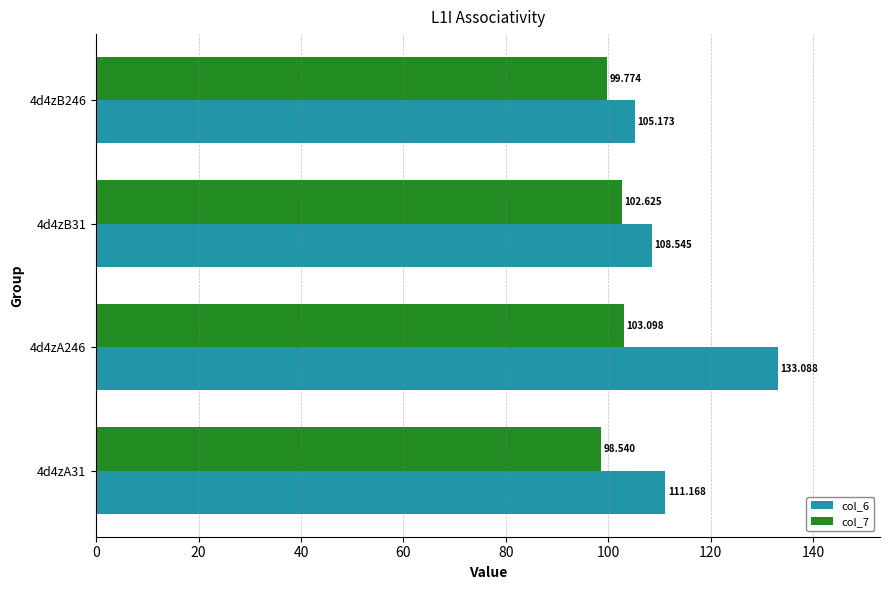

Is the value of col_7 at 4d4zB246 greater than the value of col_6 at 4d4zB31?

No